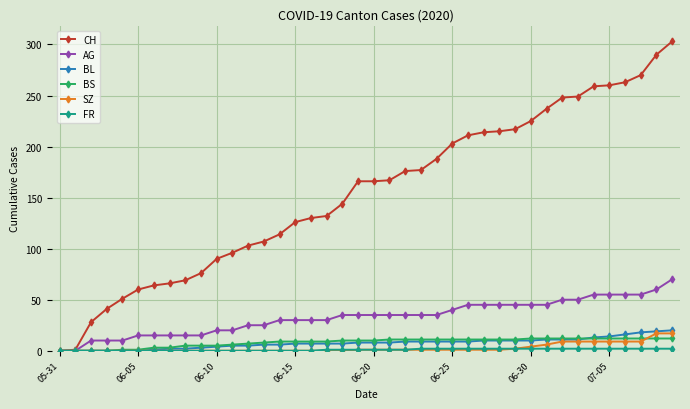

What is the difference between the maximum and minimum values in the AG series?

70